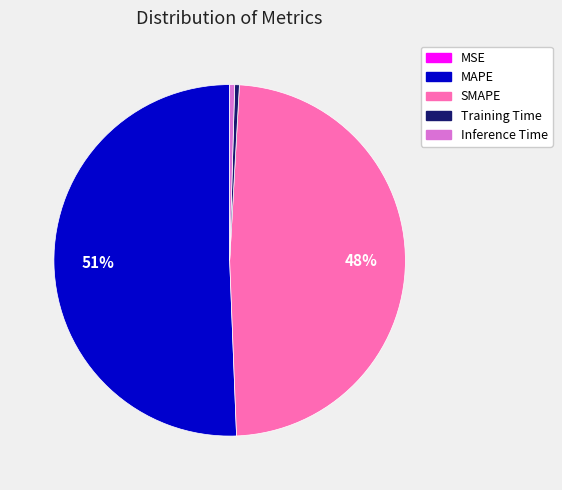

True or false: MAPE accounts for 40% of the total.

False